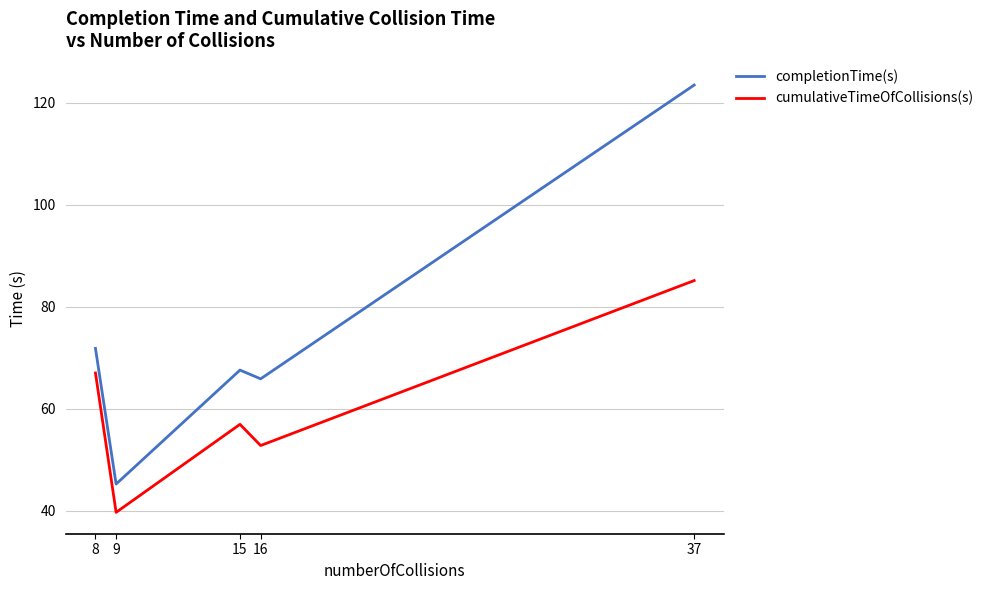

True or false: completionTime(s) and cumulativeTimeOfCollisions(s) intersect in this chart.

False